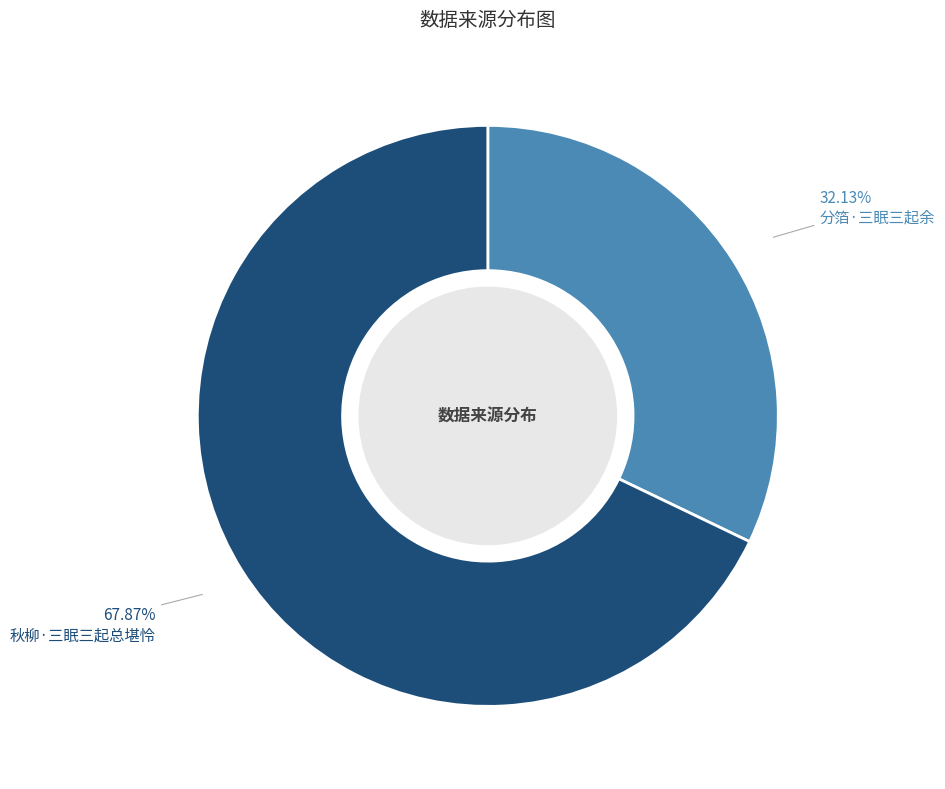

Which slice is the largest?

秋柳·三眠三起总堪怜